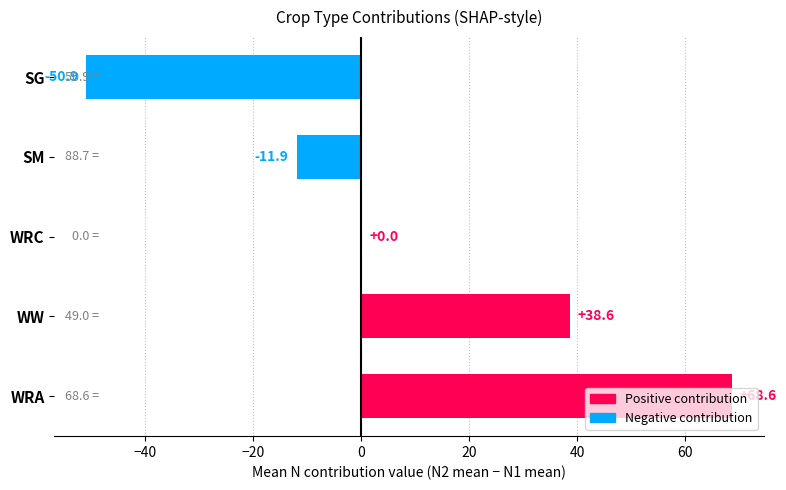

What is the change in value from WRA to SM?

-80.5